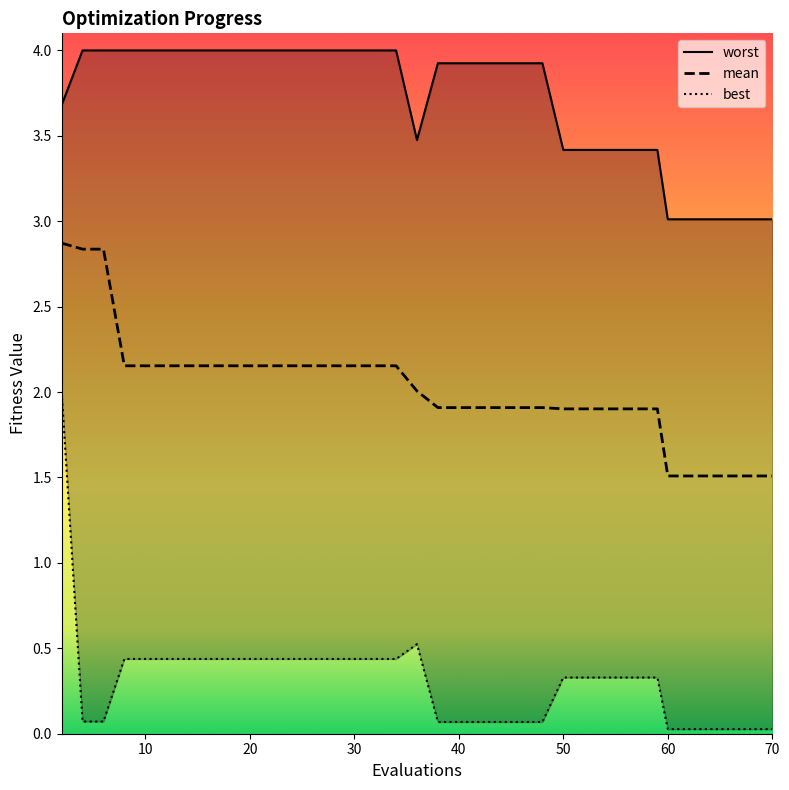

How many categories are shown in the chart?

40